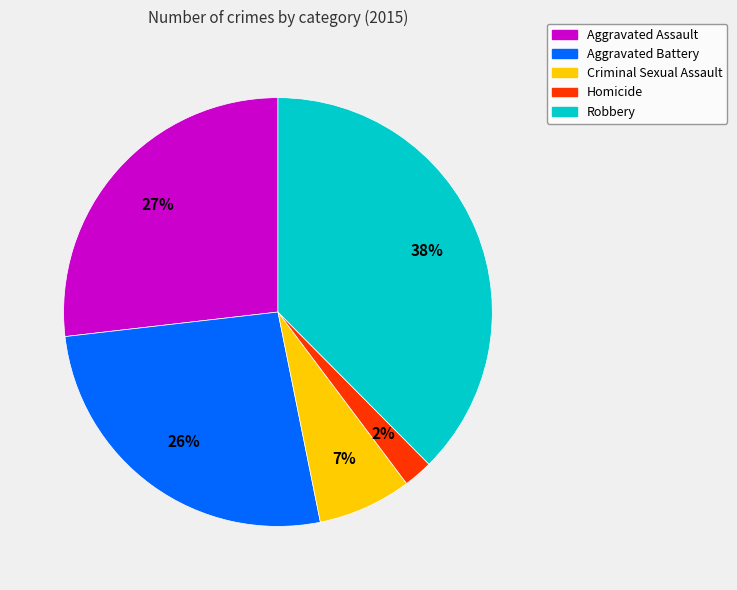

To the nearest percent, what is the combined percentage of Homicide and Aggravated Assault?

29%